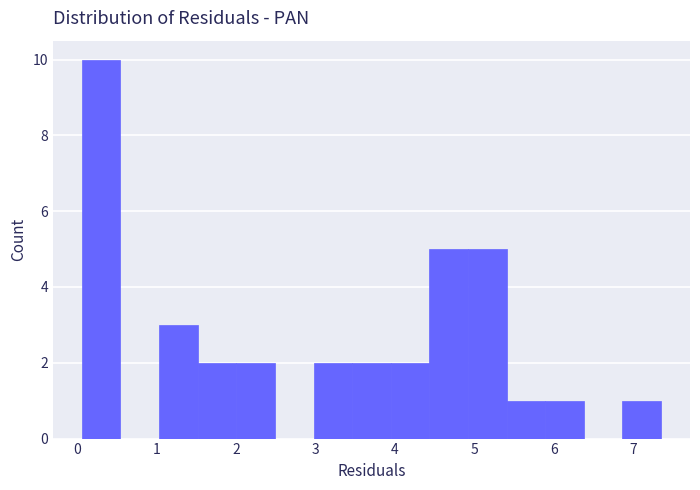

Reading left to right, list every bar in this chart as the range it spans on the x-axis followed by its height. Neither the bar edges nor the heights are printed on the chart, so give them approximately, as read against the axes.

0.1 to 0.5: 10
0.5 to 1.0: 0
1.0 to 1.5: 3
1.5 to 2.0: 2
2.0 to 2.5: 2
2.5 to 3.0: 0
3.0 to 3.5: 2
3.5 to 3.9: 2
3.9 to 4.4: 2
4.4 to 4.9: 5
4.9 to 5.4: 5
5.4 to 5.9: 1
5.9 to 6.4: 1
6.4 to 6.9: 0
6.9 to 7.3: 1